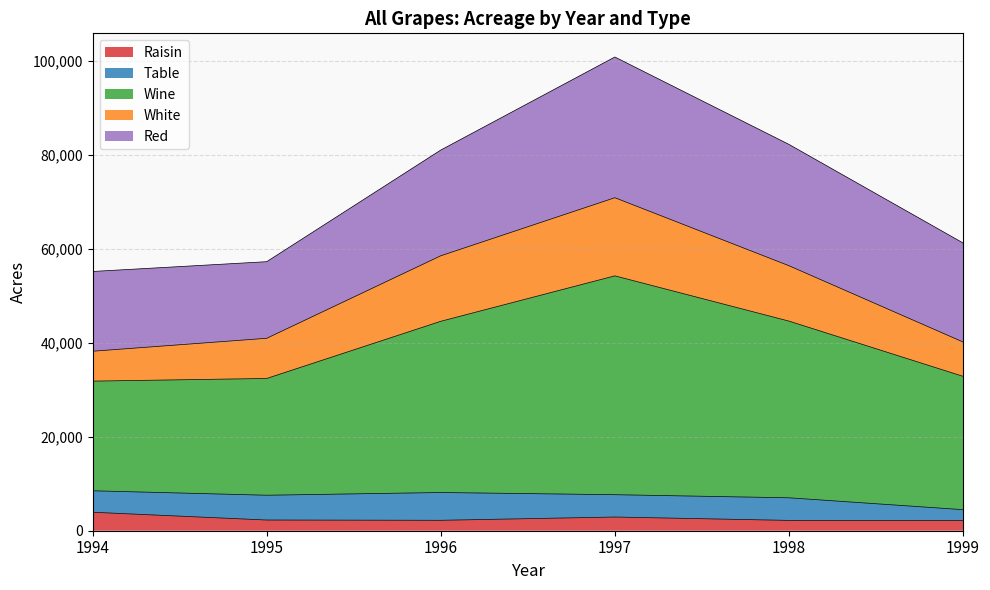

What is the value of the White point at the 5th from the left?

56430